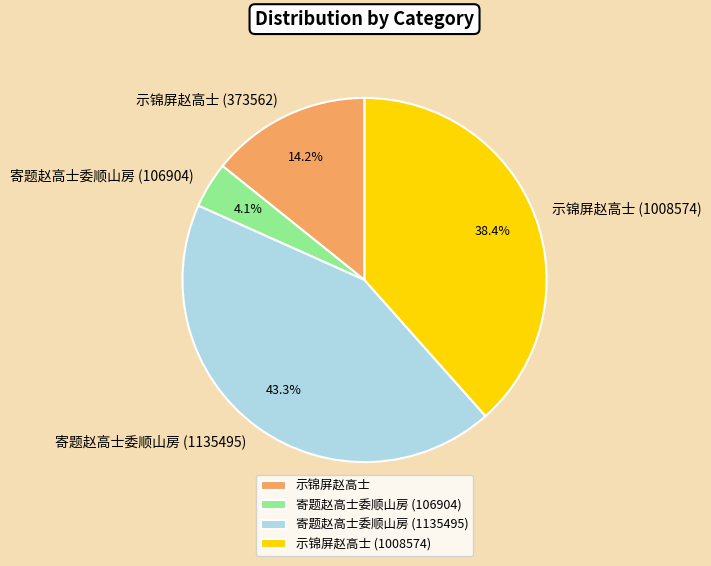

What is the largest slice in the pie chart?

寄题赵高士委顺山房 (1135495)